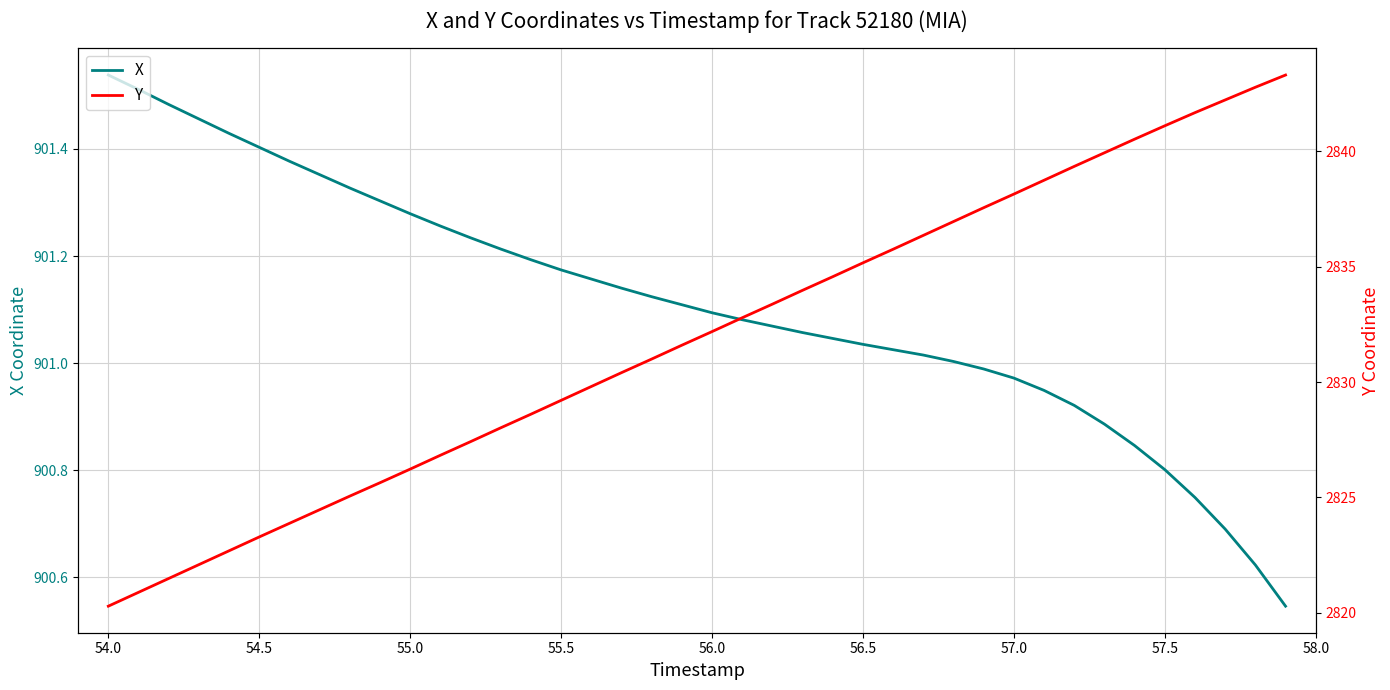

True or false: X has a value of 1318.6 at 56.0.

False